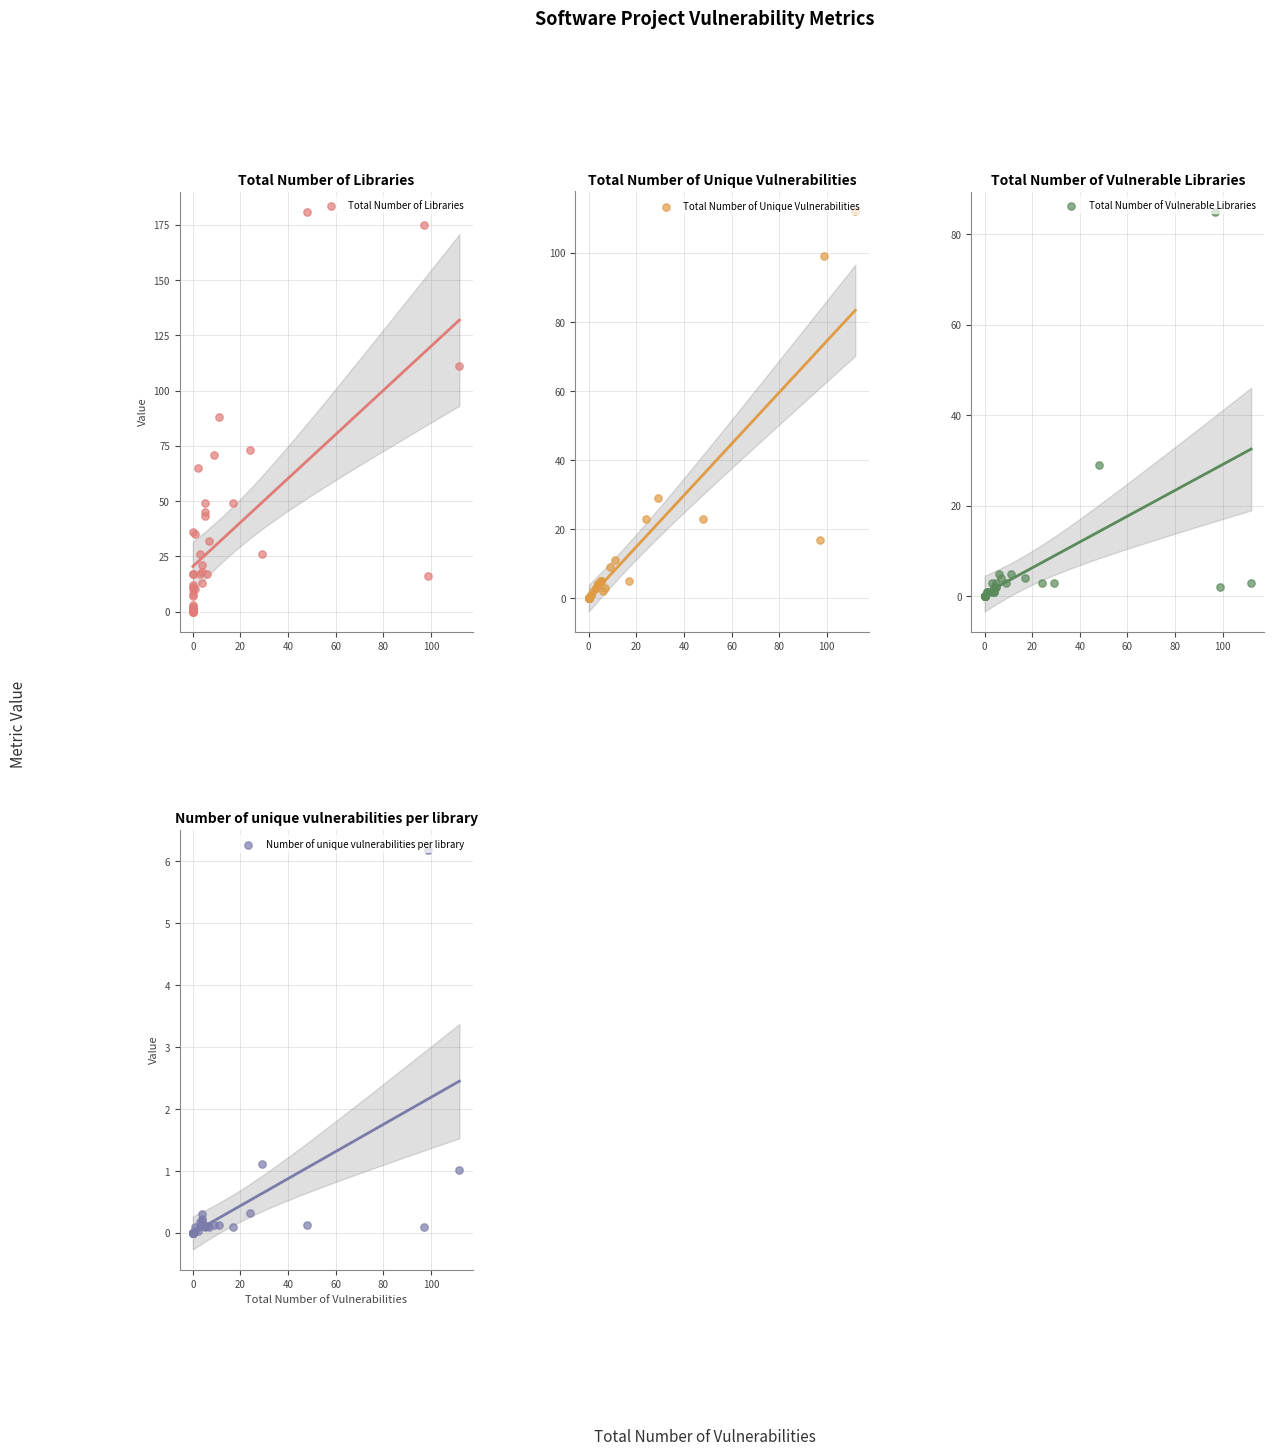

Which series contains the highest Y value?

Total Number of Libraries